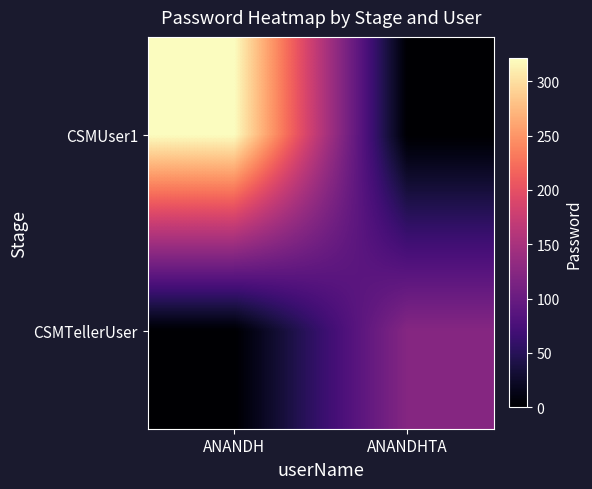

How many categories are shown in the chart?

2